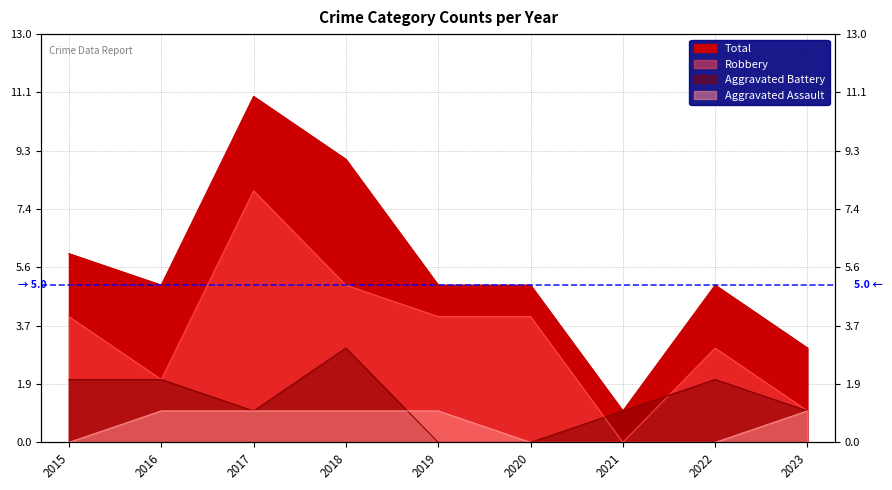

How many intersections are there between Aggravated Assault and Aggravated Battery?

1